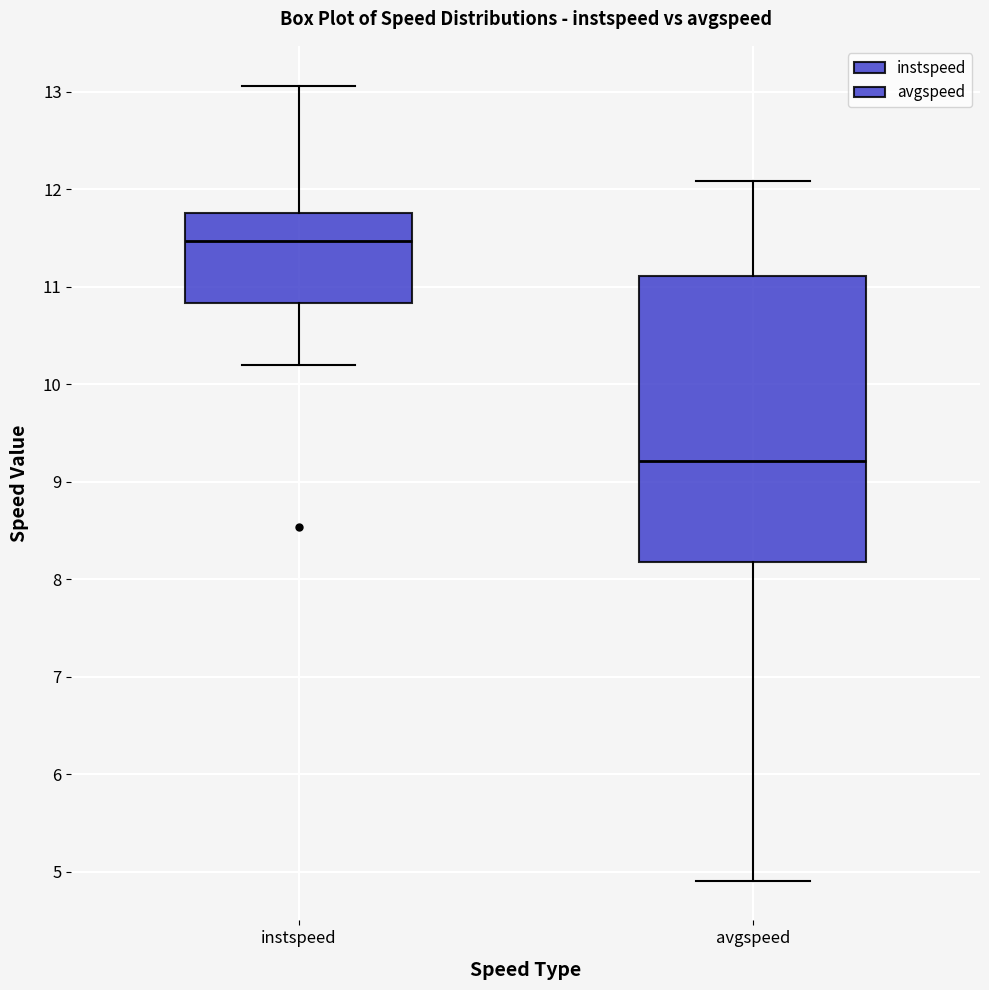

Which box has the lowest median line?

avgspeed